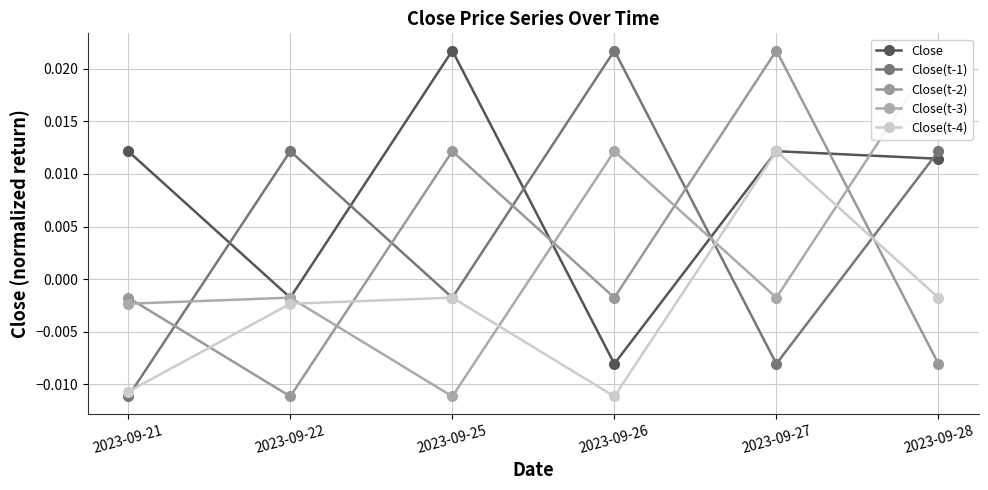

Which has a higher value, 2023-09-26 or 2023-09-25?

2023-09-25